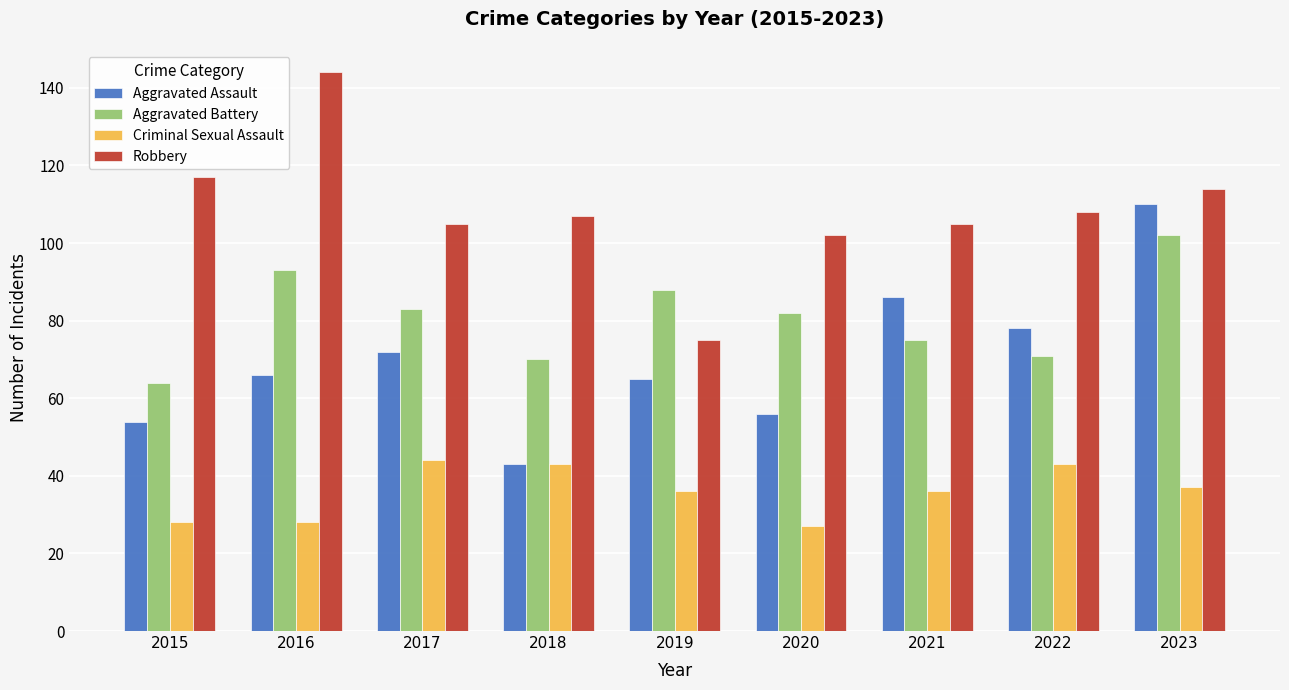

Is it true that Criminal Sexual Assault equals 67 at 2022?

False